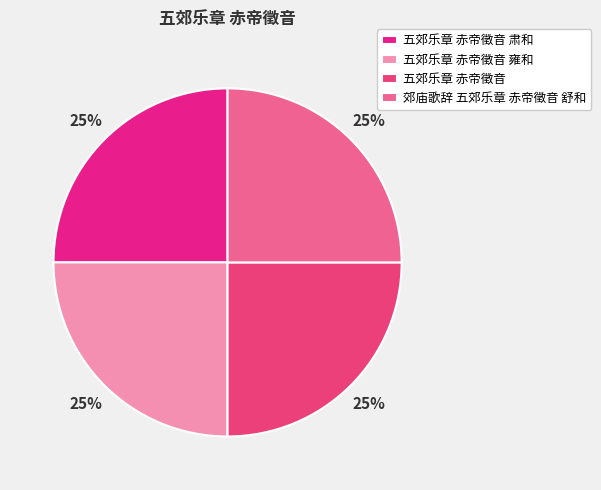

What percentage do 五郊乐章 赤帝徵音 雍和 and 五郊乐章 赤帝徵音 肃和 together represent?

50.0%